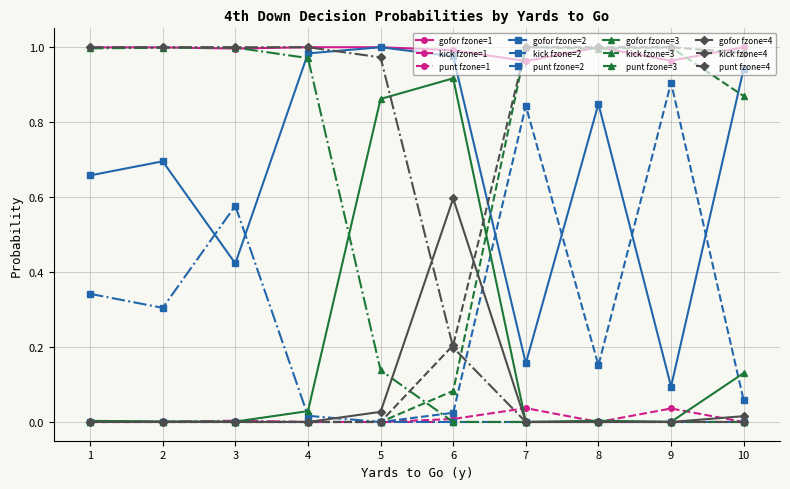

How many lines are shown in the chart?

12